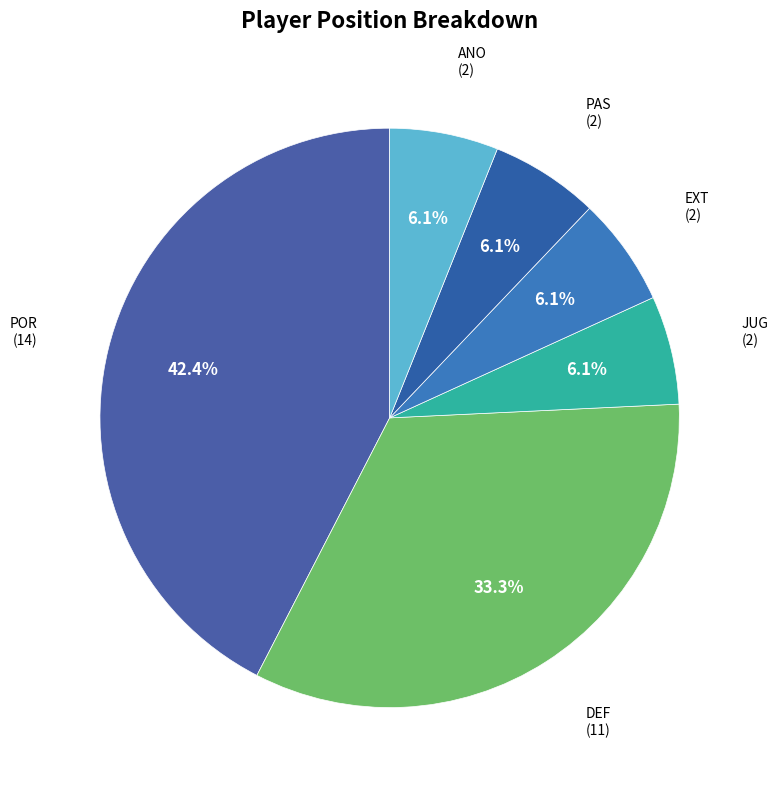

To the nearest percent, what portion does PAS represent?

6%